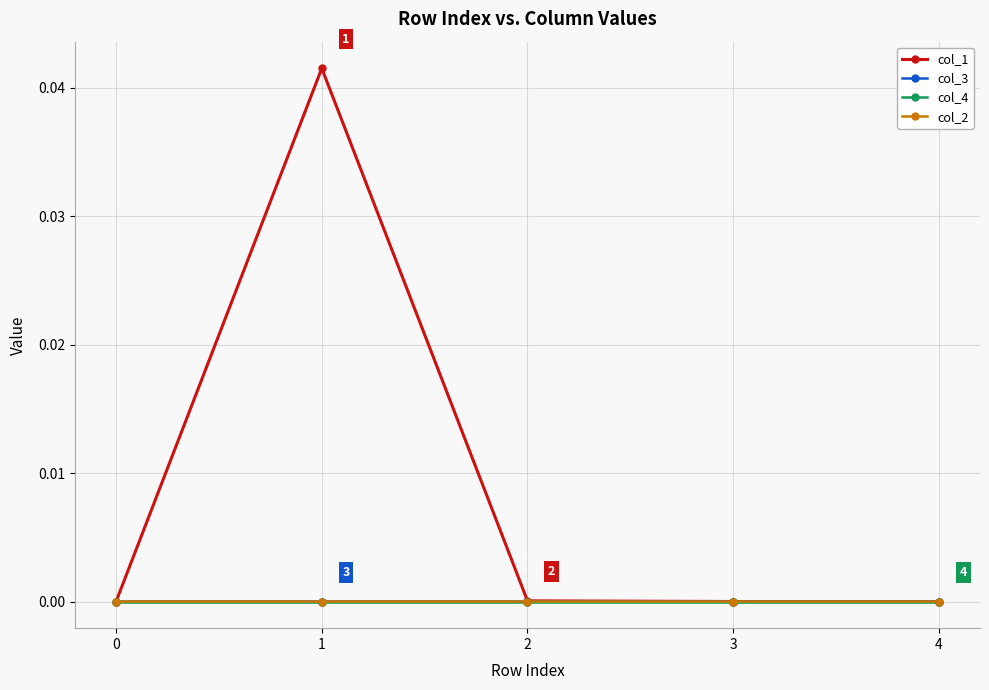

Which series has the largest range (max minus min)?

col_1